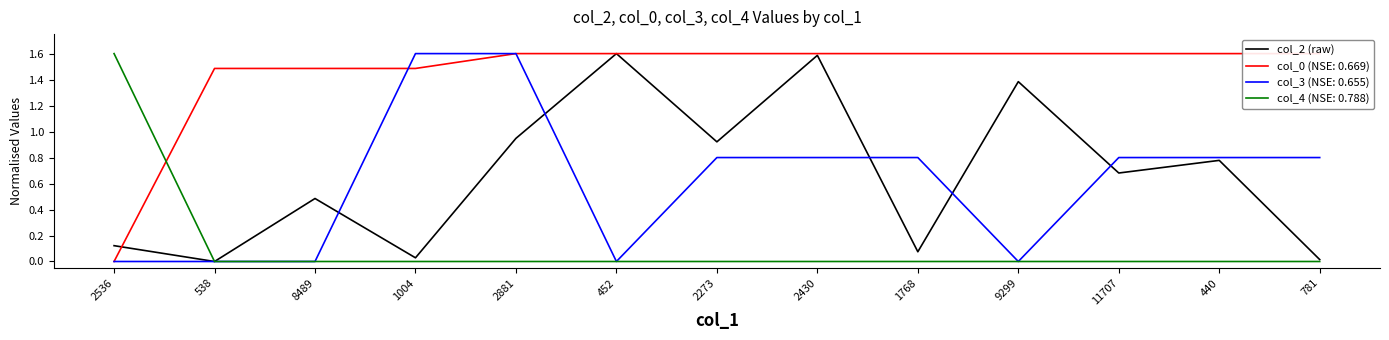

Which has a higher value, 1768 or 2536?

2536